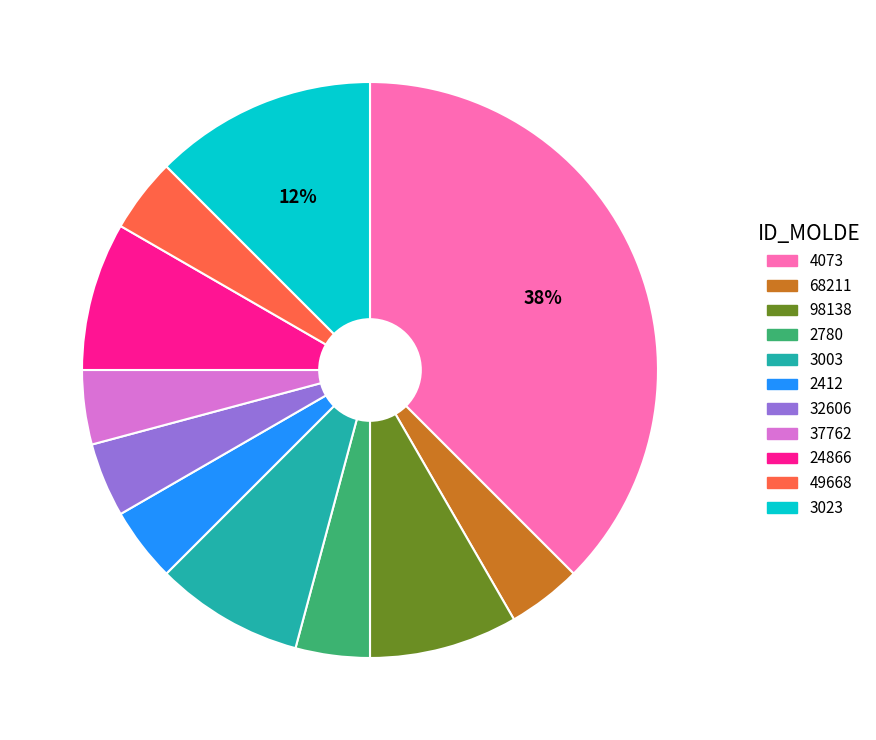

To the nearest percent, what is the average slice percentage?

9%